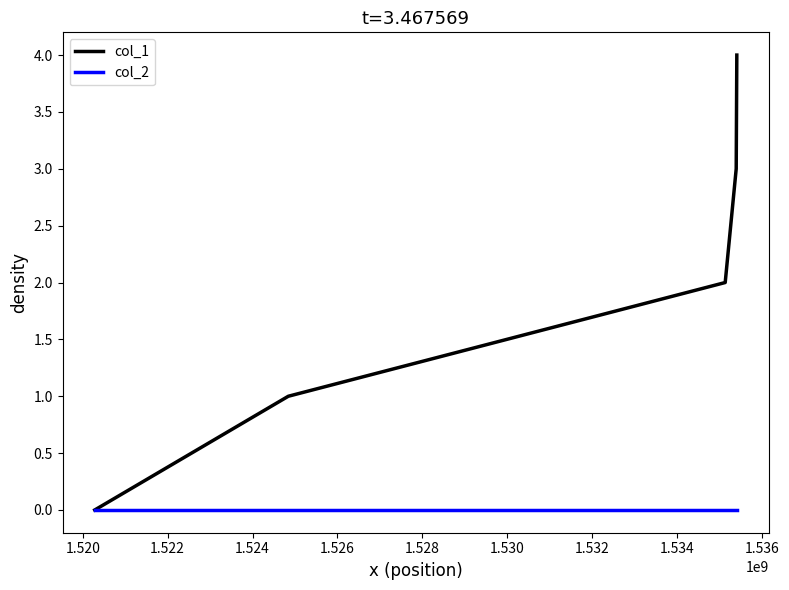

Which series has the largest range (max minus min)?

col_1